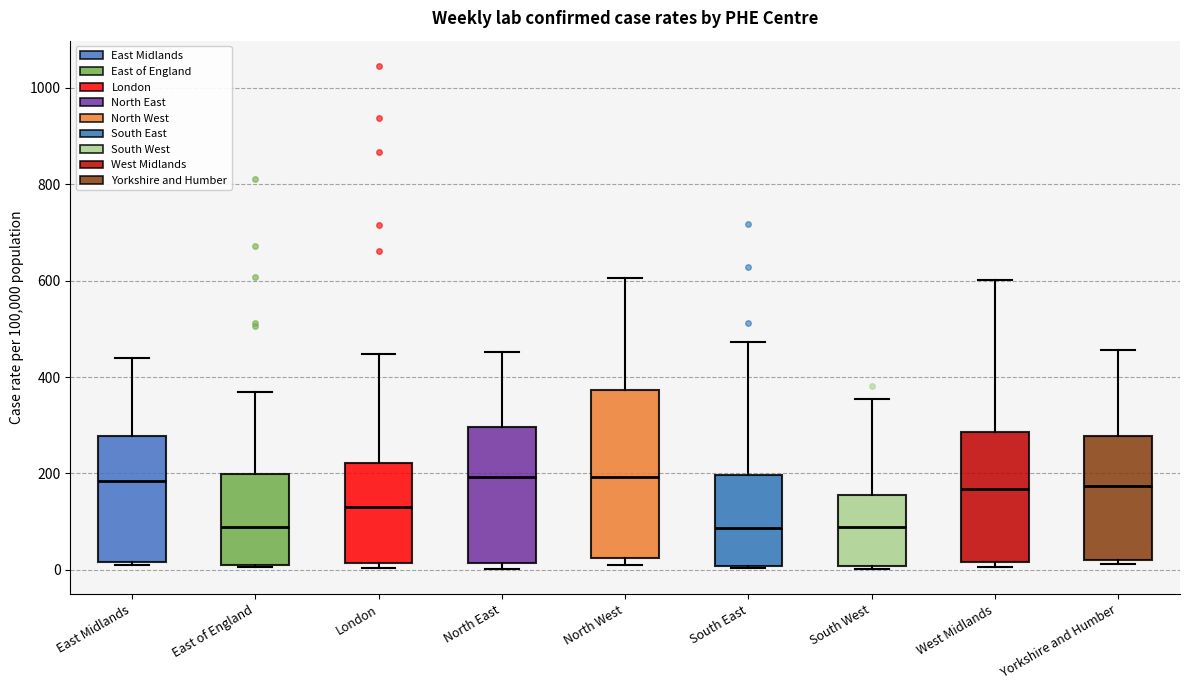

Where is the lower edge of the box for East of England on the y-axis? The values are not printed on the chart, so give them approximately, as read against the axis.

0